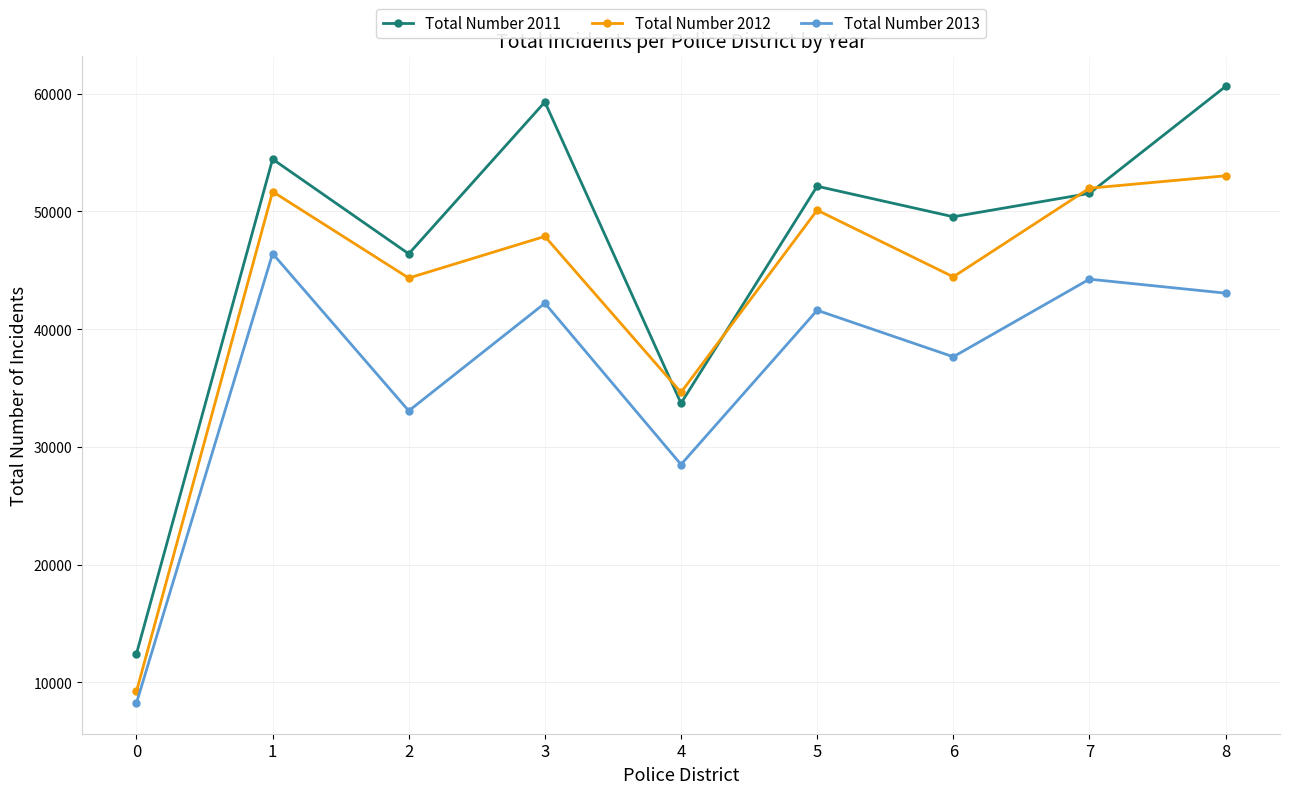

What is the difference between the highest and lowest values at 0?

4172